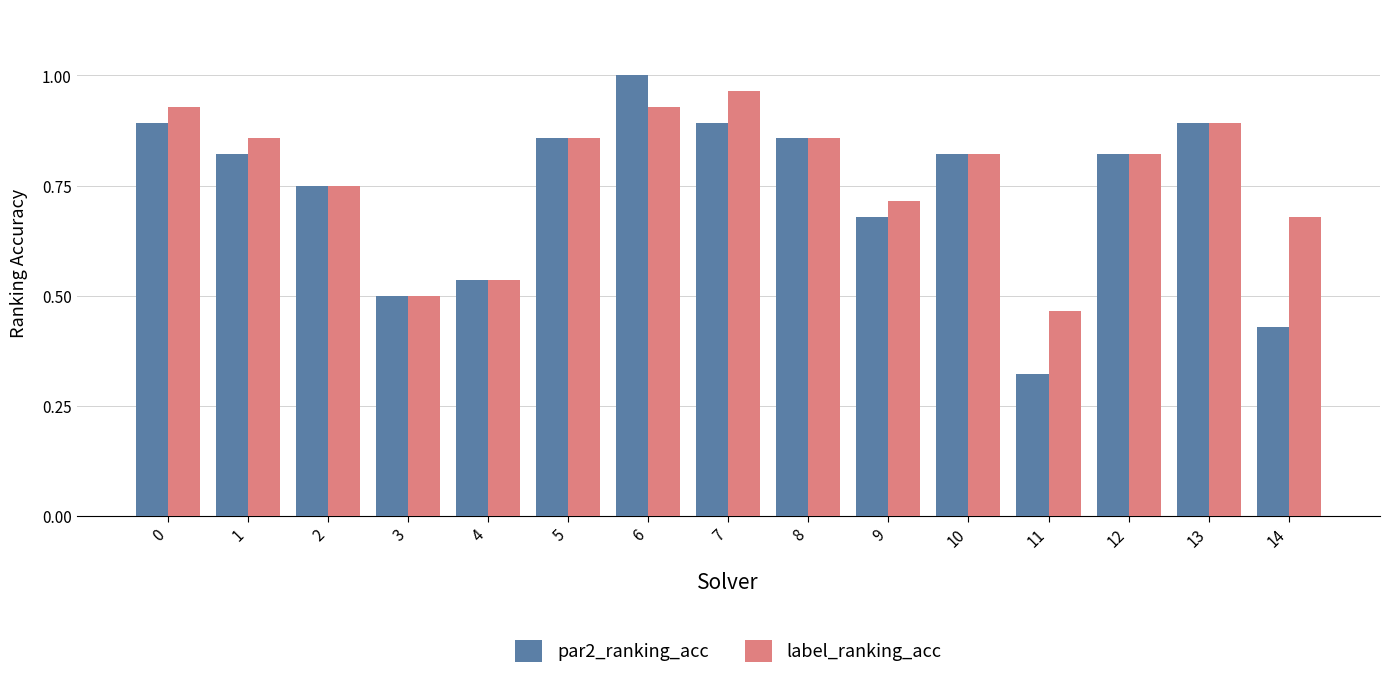

Which series has the widest spread of values?

par2_ranking_acc